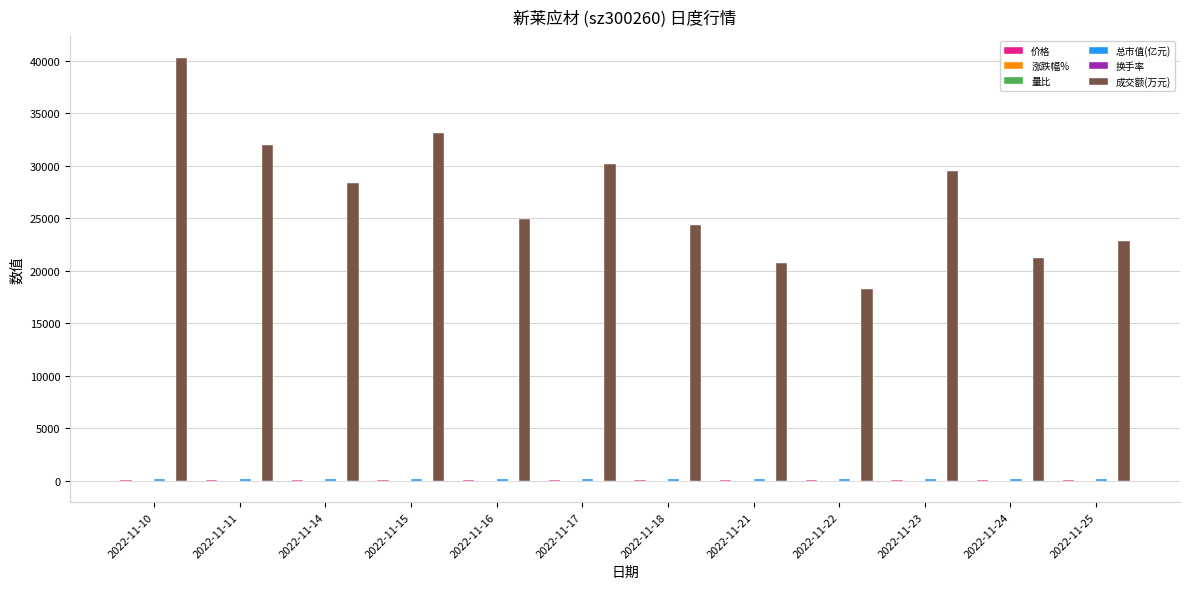

Are the bars grouped side by side (vs. stacked)?

Yes